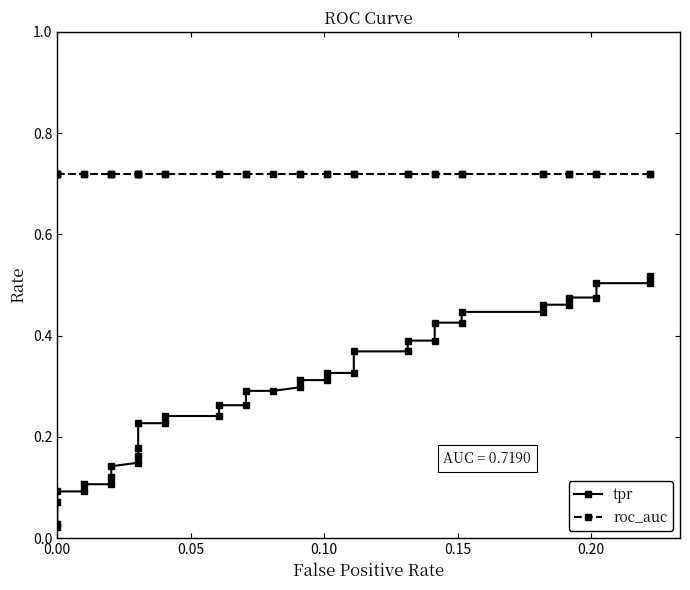

Rank the series by their maximum value, from lowest to highest.

tpr, roc_auc